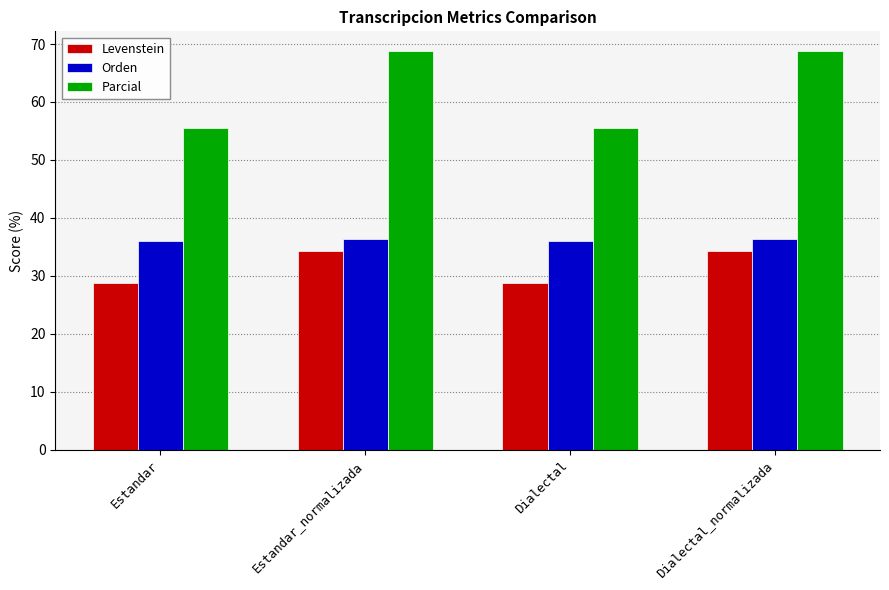

At how many categories does at least one series exceed 30?

4